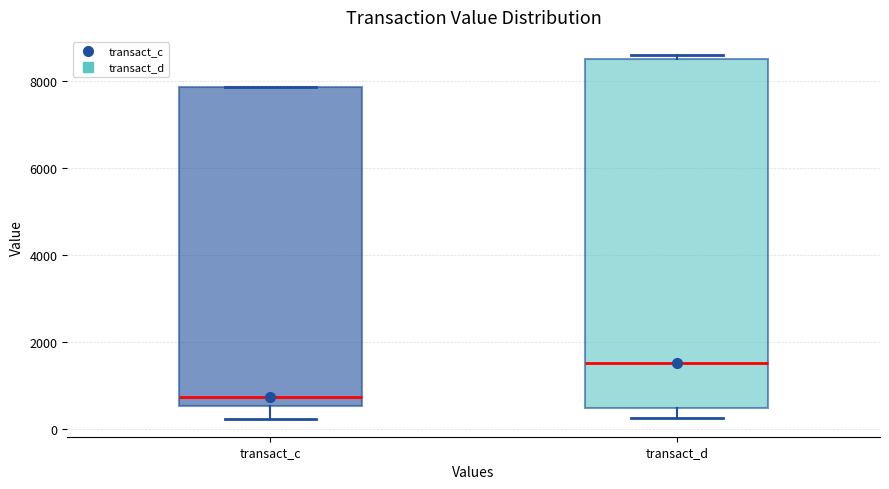

Which box is the tallest, from its lower edge to its upper edge?

transact_d